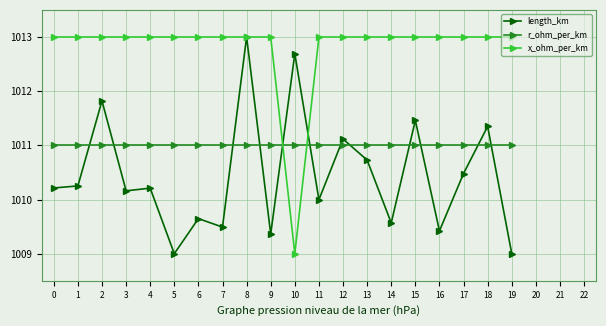

What is the difference between the highest and lowest values at 2?

2.0